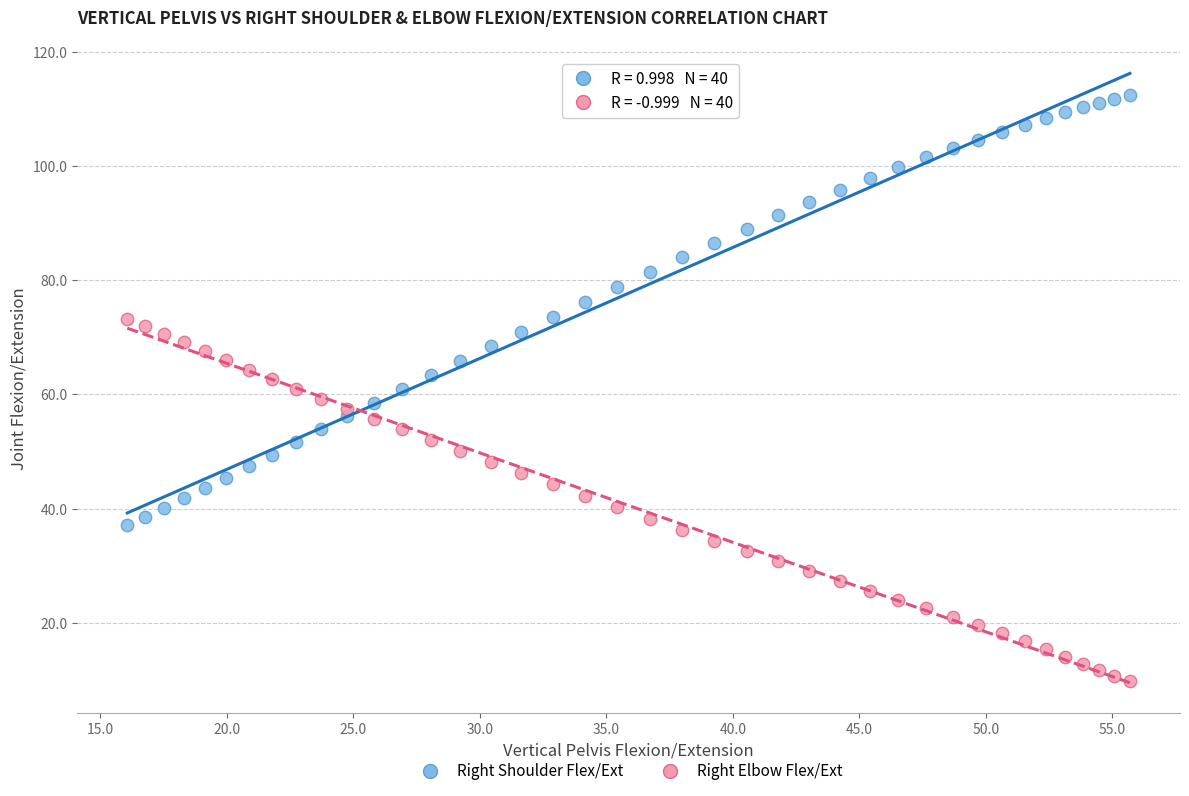

Across all data points, what is the range of X values (max minus min)?

39.6